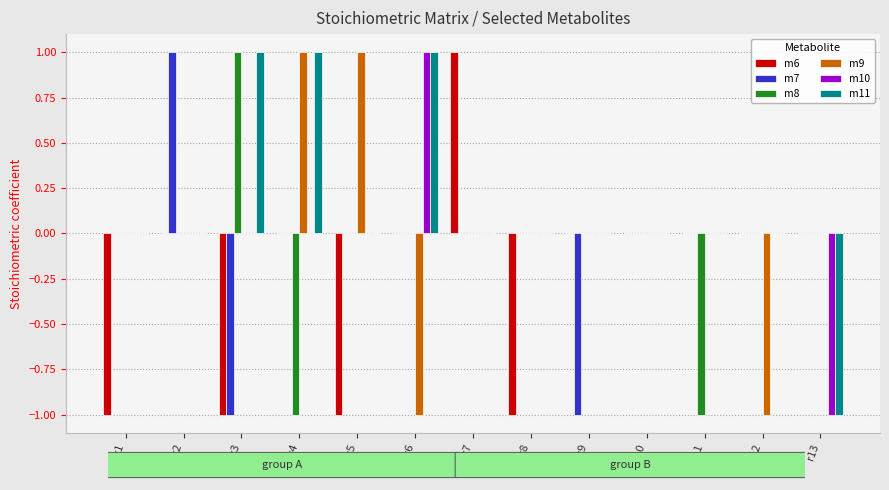

The value of m9 at r3 is 1. True or false?

False